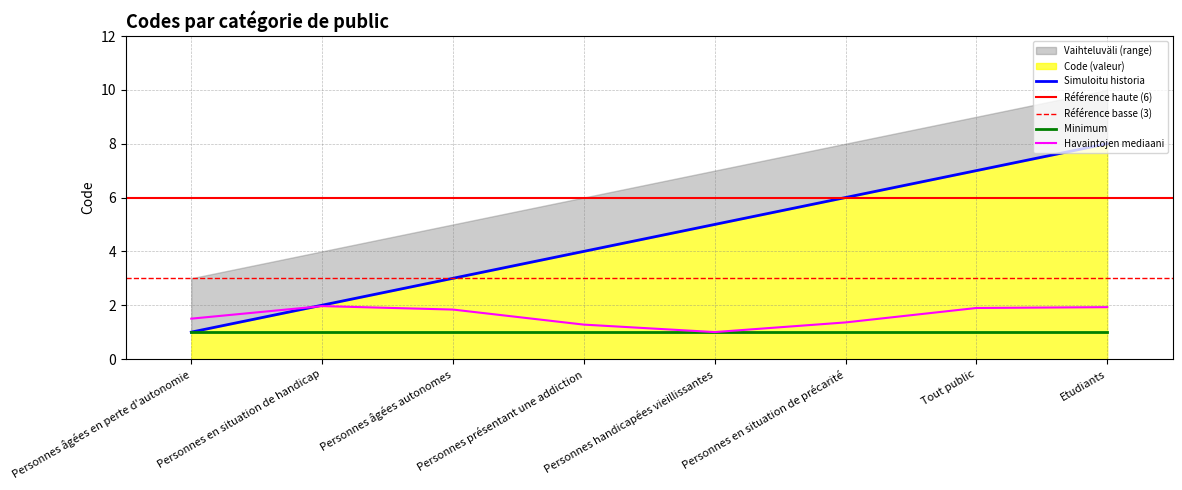

Rank the categories by value from highest to lowest.

Etudiants, Tout public, Personnes en situation de précarité, Personnes handicapées vieillissantes, Personnes présentant une addiction, Personnes âgées autonomes, Personnes en situation de handicap, Personnes âgées en perte d'autonomie